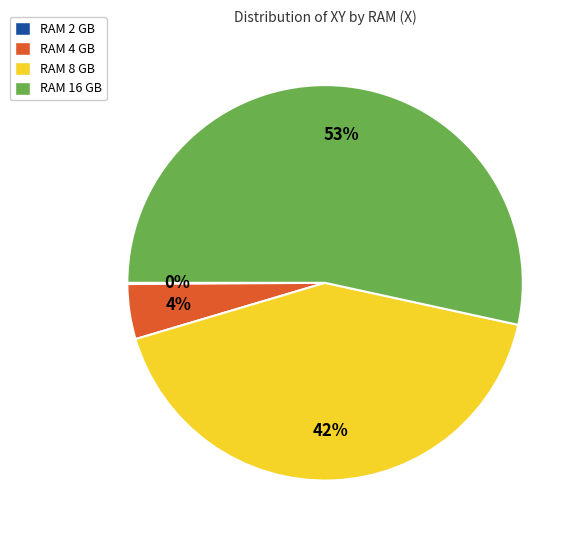

To the nearest percent, what portion does RAM 4 GB represent?

4%